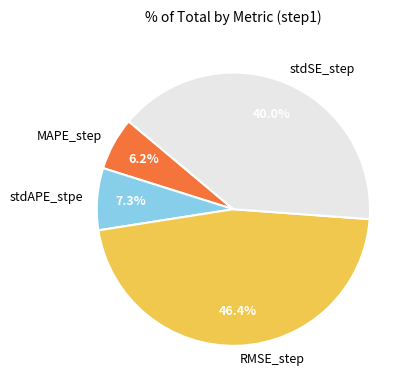

How many slices are in this pie chart?

4